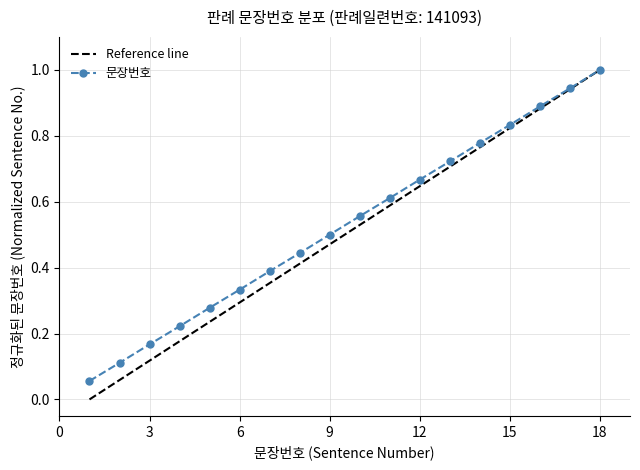

Is it true that 문장번호 equals 1.0 at 18?

True